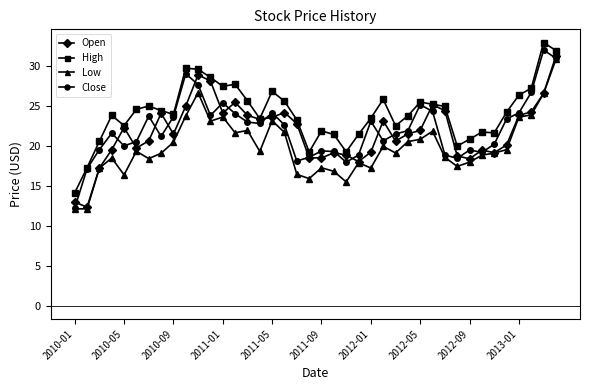

Which series has the largest range (max minus min)?

Close